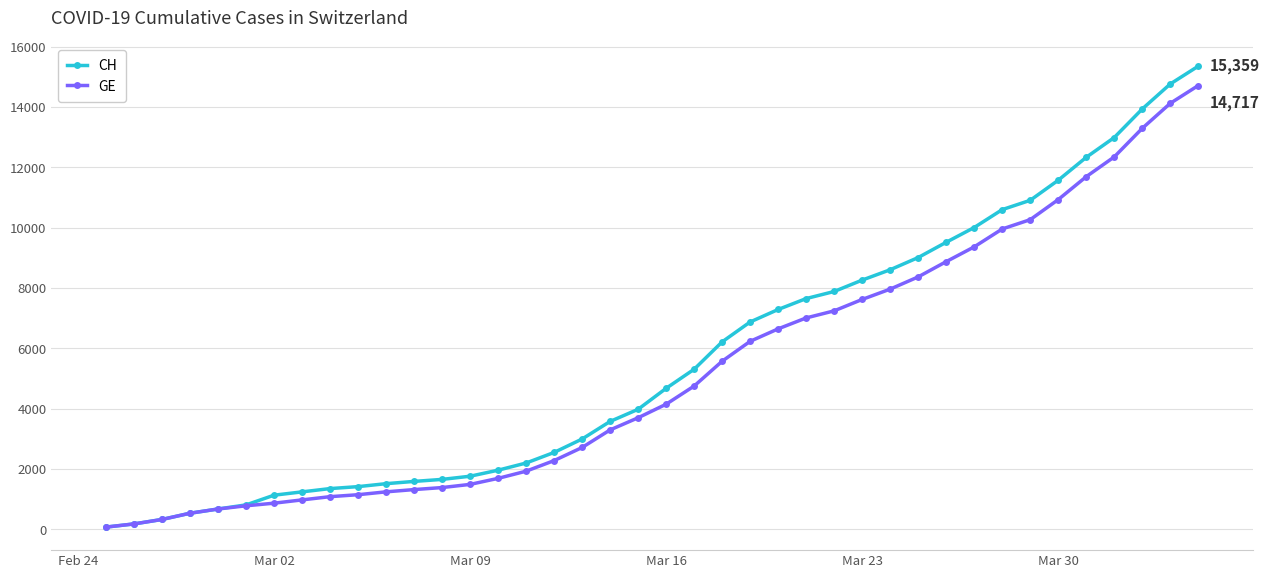

List the series in order of their peak value, highest first.

CH, GE